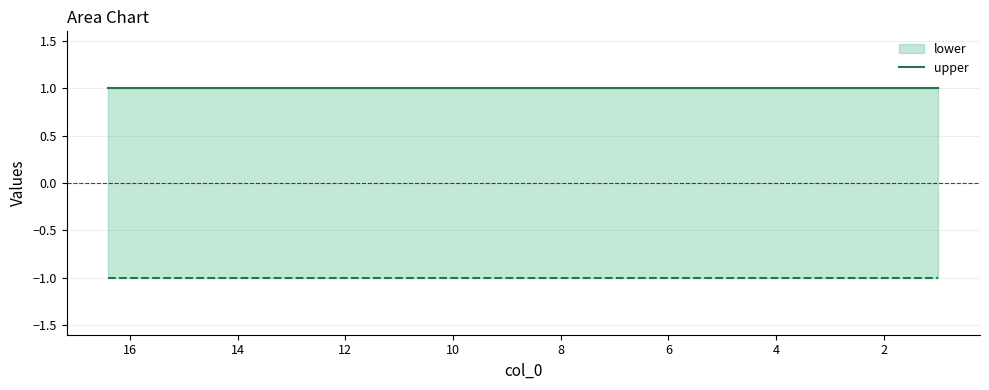

What is the maximum value for upper?

1